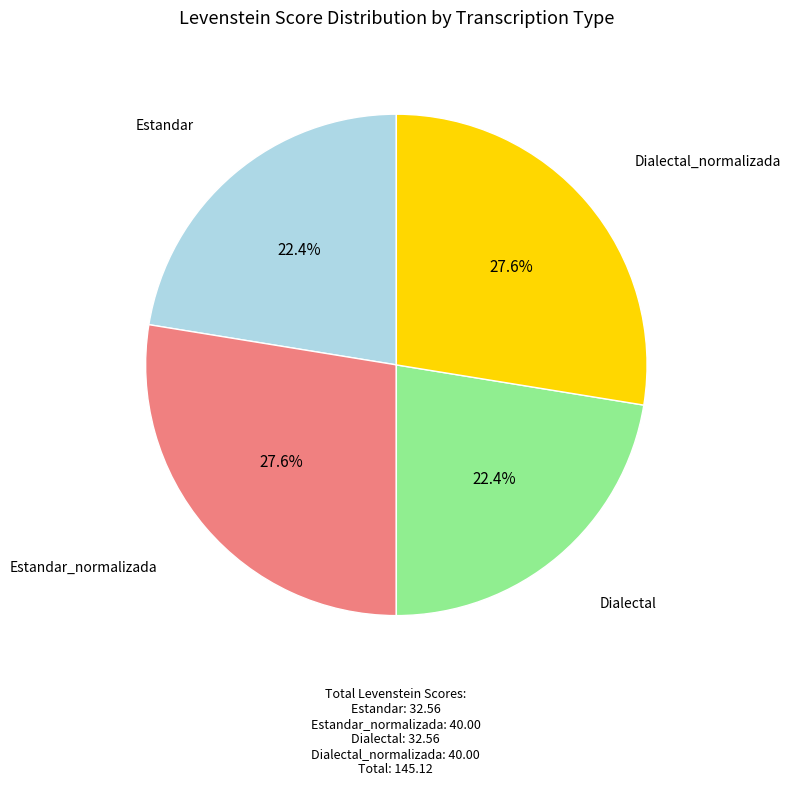

What is the total percentage of Dialectal_normalizada and Dialectal?

50.0%